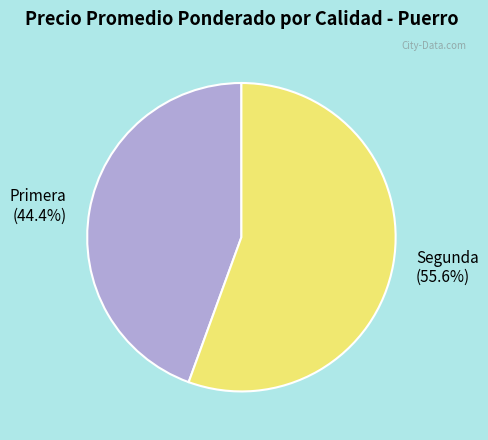

To the nearest percent, what percentage of the pie is Segunda?

56%